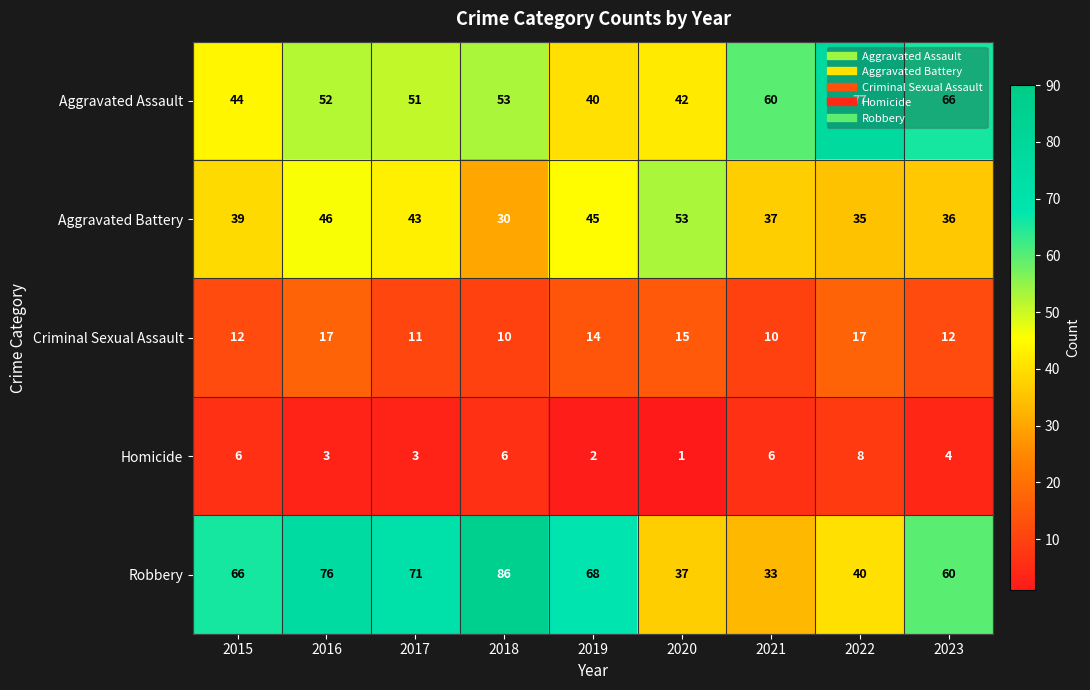

What is the difference between the Homicide values at 2020 and 2021?

5